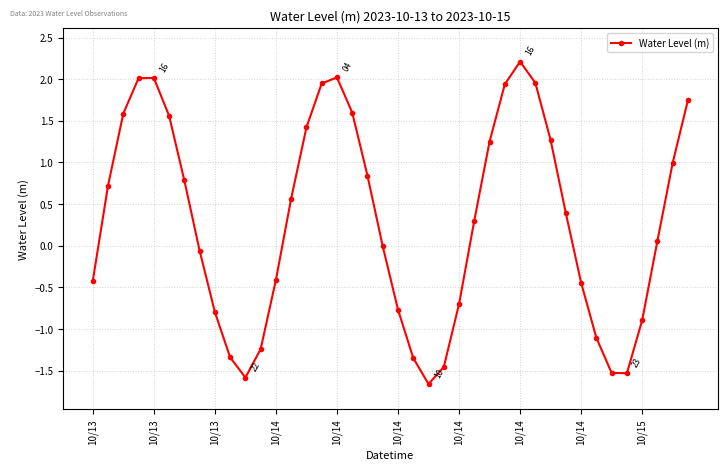

What is the smallest value displayed?

-1.7